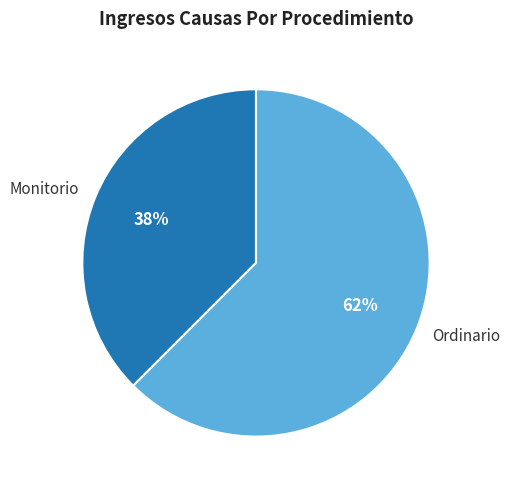

Between Monitorio and Ordinario, which is larger?

Ordinario